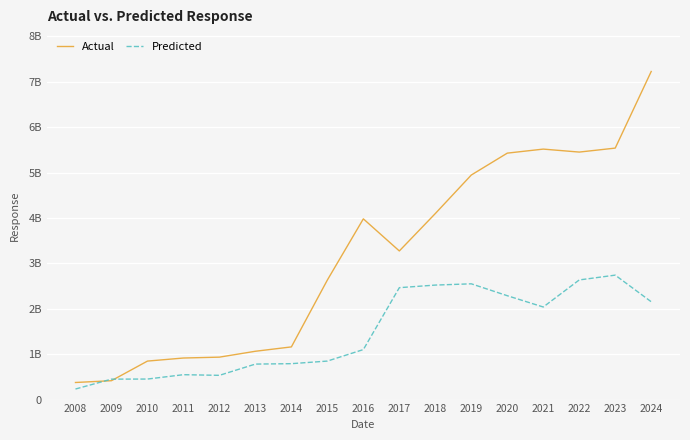

Reading left to right, extract all data points from this chart.

Actual: 2008=376431766	2009=415764318	2010=847635640	2011=915166966	2012=934501980	2013=1063980357	2014=1159975924	2015=2632373142	2016=3979429748	2017=3272727439	2018=4096433878	2019=4944509993	2020=5426502454	2021=5515277881	2022=5449762498	2023=5537285855	2024=7224326750
Predicted: 2008=232548296	2009=450174605	2010=452012871	2011=548142072	2012=533851465	2013=781633674	2014=790676419	2015=847836240	2016=1101153653	2017=2464167830	2018=2521211500	2019=2549057698	2020=2287133537	2021=2038580632	2022=2634345840	2023=2740162407	2024=2154121101